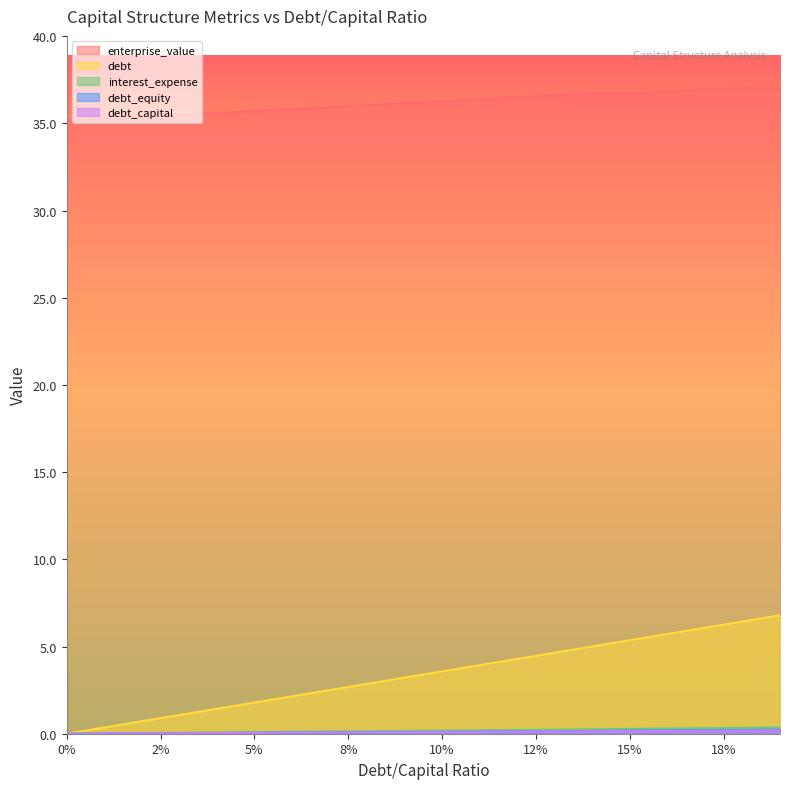

What is the value of the debt_equity point at the 17th from the left?

0.2